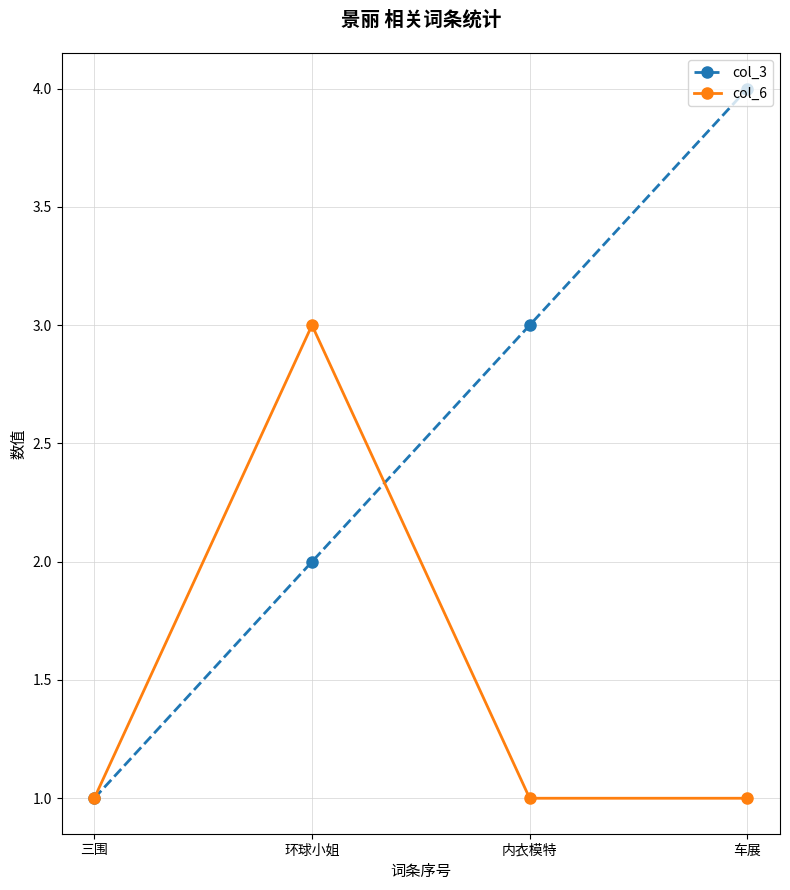

True or false: col_3 has more than 0 interior local peaks.

False